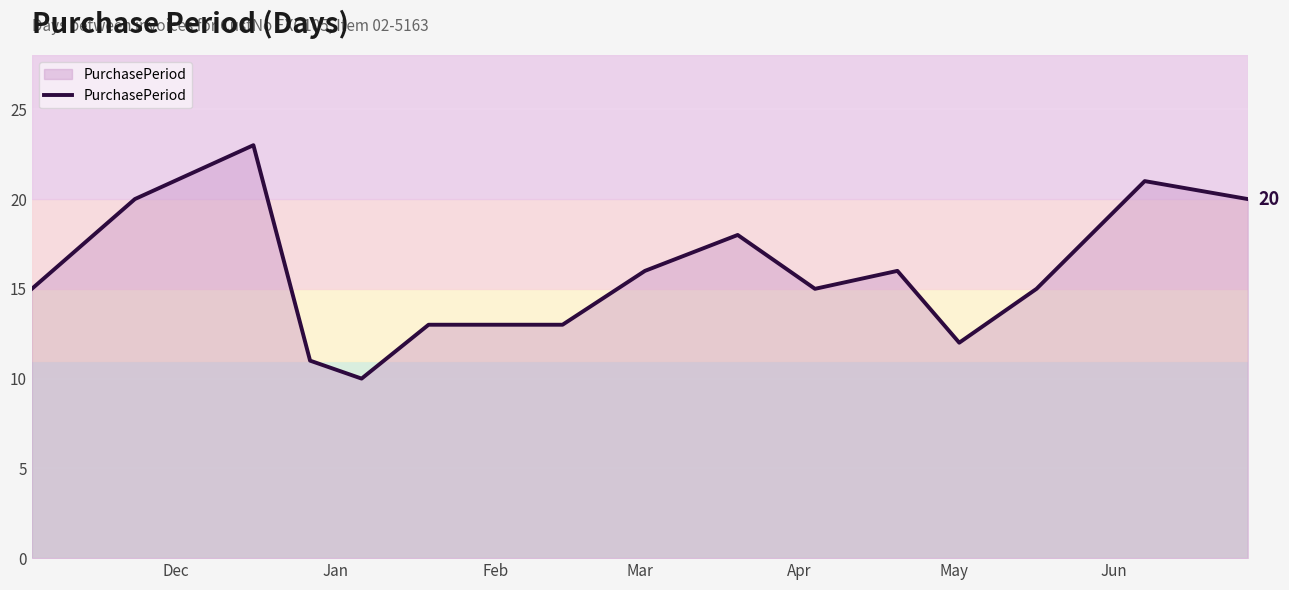

Reading left to right, list all the values displayed in this chart.

15	20	23	11	10	13	13	13	16	18	15	16	12	15	21	20